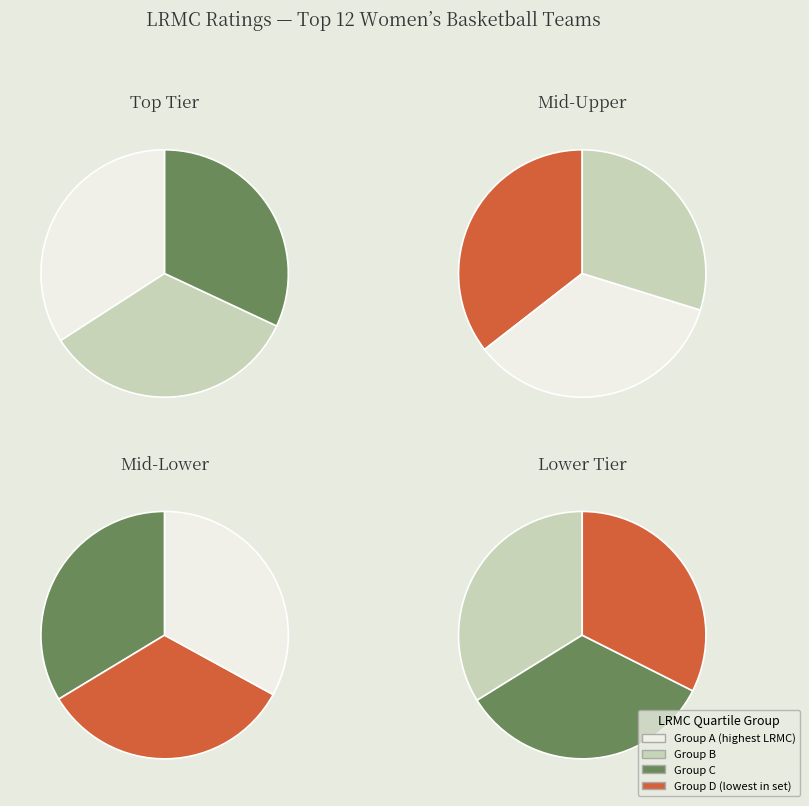

Is it true that Stanford is 17% of the pie?

False